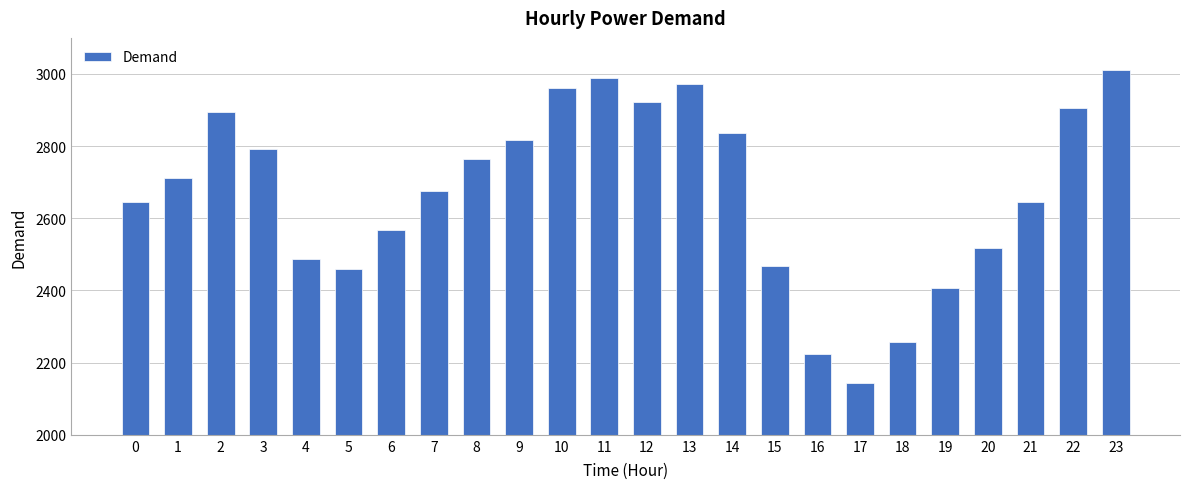

The chart shows a value of 750 at 3. True or false?

False